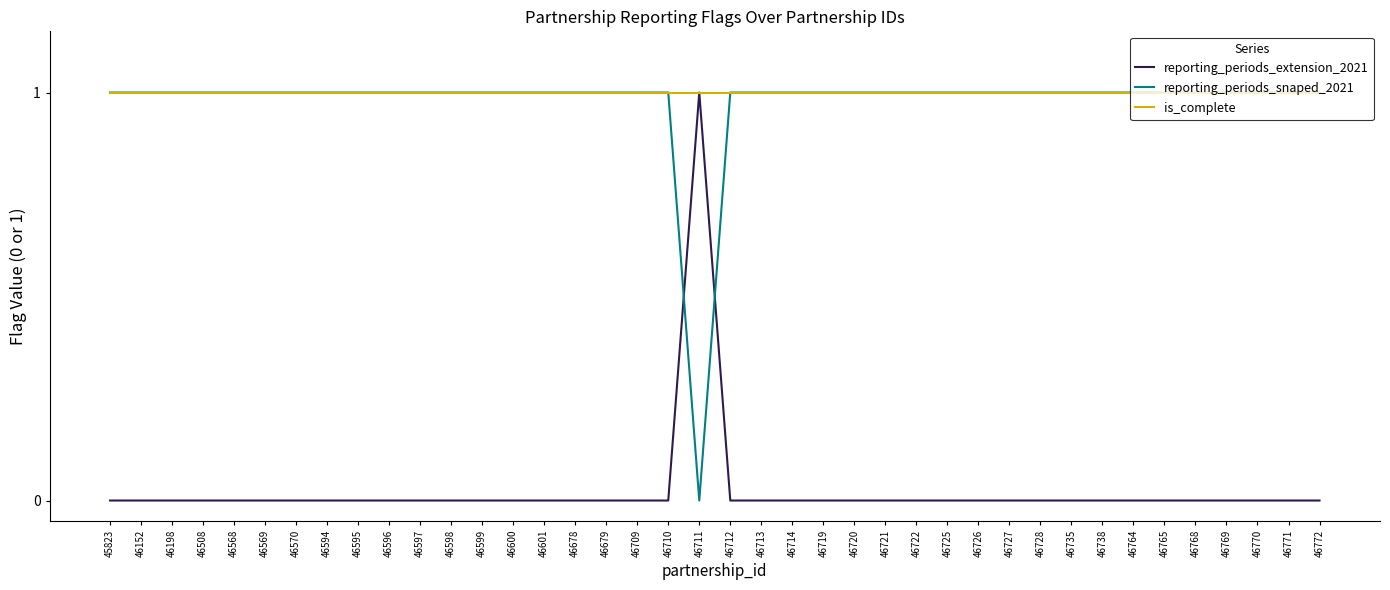

Reading right to left, transcribe all the data shown in this chart.

reporting_periods_extension_2021: 46772=0	46771=0	46770=0	46769=0	46768=0	46765=0	46764=0	46738=0	46735=0	46728=0	46727=0	46726=0	46725=0	46722=0	46721=0	46720=0	46719=0	46714=0	46713=0	46712=0	46711=1	46710=0	46709=0	46679=0	46678=0	46601=0	46600=0	46599=0	46598=0	46597=0	46596=0	46595=0	46594=0	46570=0	46569=0	46568=0	46508=0	46198=0	46152=0	45823=0
reporting_periods_snaped_2021: 46772=1	46771=1	46770=1	46769=1	46768=1	46765=1	46764=1	46738=1	46735=1	46728=1	46727=1	46726=1	46725=1	46722=1	46721=1	46720=1	46719=1	46714=1	46713=1	46712=1	46711=0	46710=1	46709=1	46679=1	46678=1	46601=1	46600=1	46599=1	46598=1	46597=1	46596=1	46595=1	46594=1	46570=1	46569=1	46568=1	46508=1	46198=1	46152=1	45823=1
is_complete: 46772=1	46771=1	46770=1	46769=1	46768=1	46765=1	46764=1	46738=1	46735=1	46728=1	46727=1	46726=1	46725=1	46722=1	46721=1	46720=1	46719=1	46714=1	46713=1	46712=1	46711=1	46710=1	46709=1	46679=1	46678=1	46601=1	46600=1	46599=1	46598=1	46597=1	46596=1	46595=1	46594=1	46570=1	46569=1	46568=1	46508=1	46198=1	46152=1	45823=1